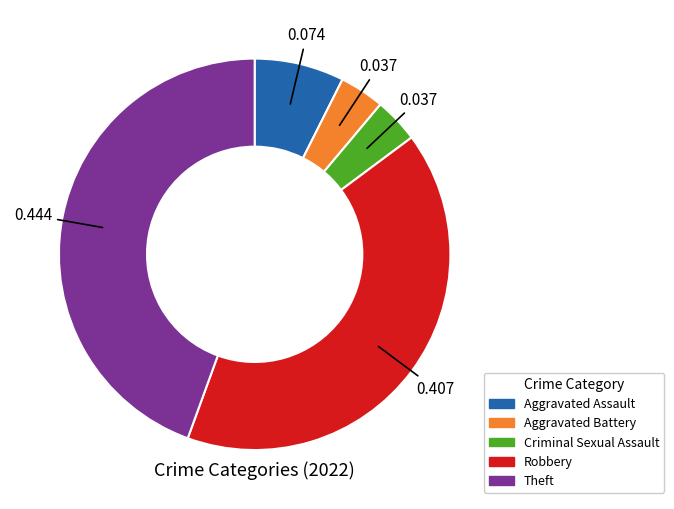

How many segments does this pie chart have?

5